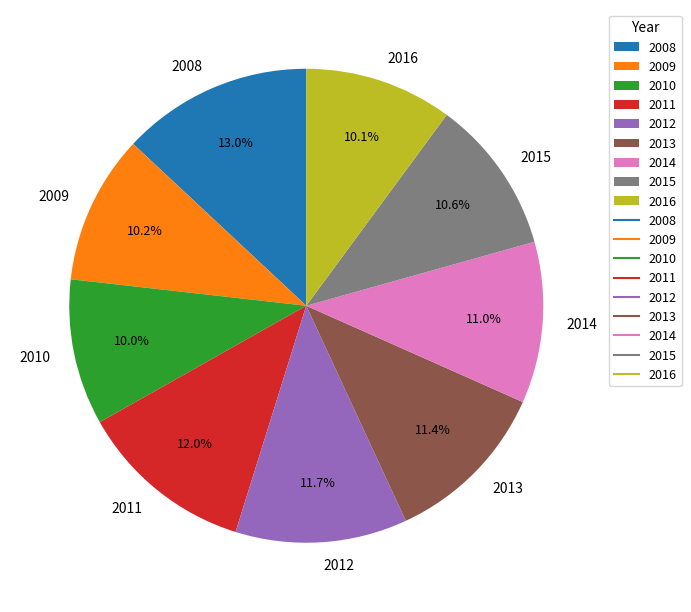

Is it true that 2014 is 5% of the pie?

False